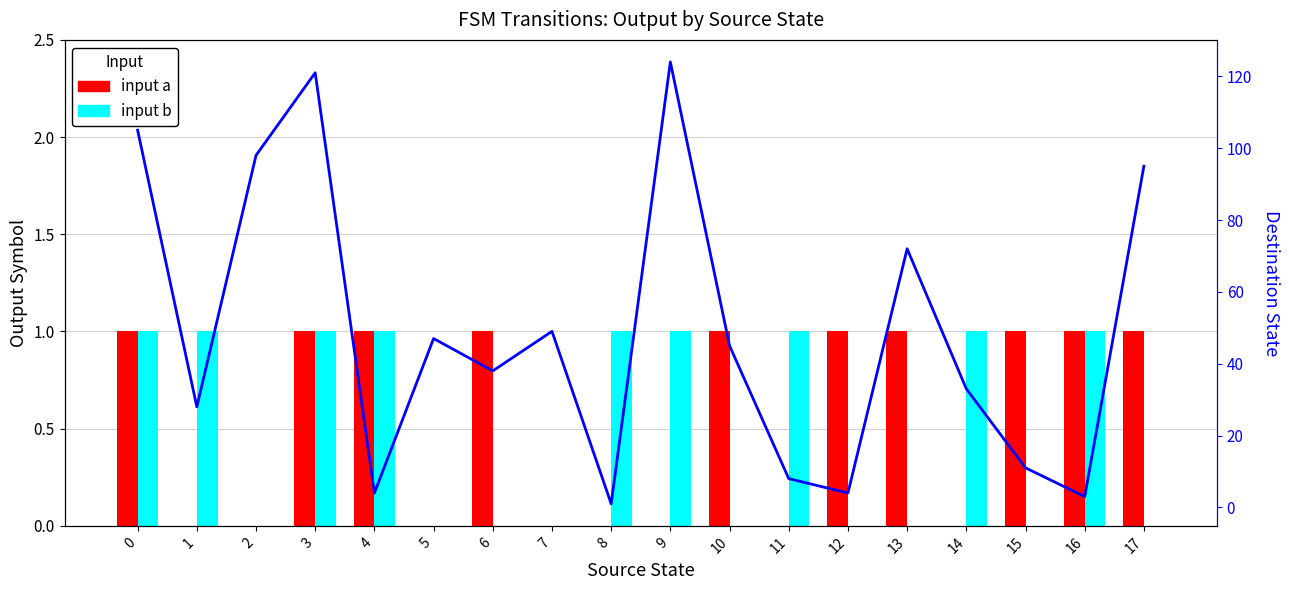

Reading right to left, list all the values displayed in this chart.

input a: 1	1	1	0	1	1	0	1	0	0	0	1	0	1	1	0	0	1
input b: 0	1	0	1	0	0	1	0	1	1	0	0	0	1	1	0	1	1
Destination State: 95	3	11	33	72	4	8	45	124	1	49	38	47	4	121	98	28	105